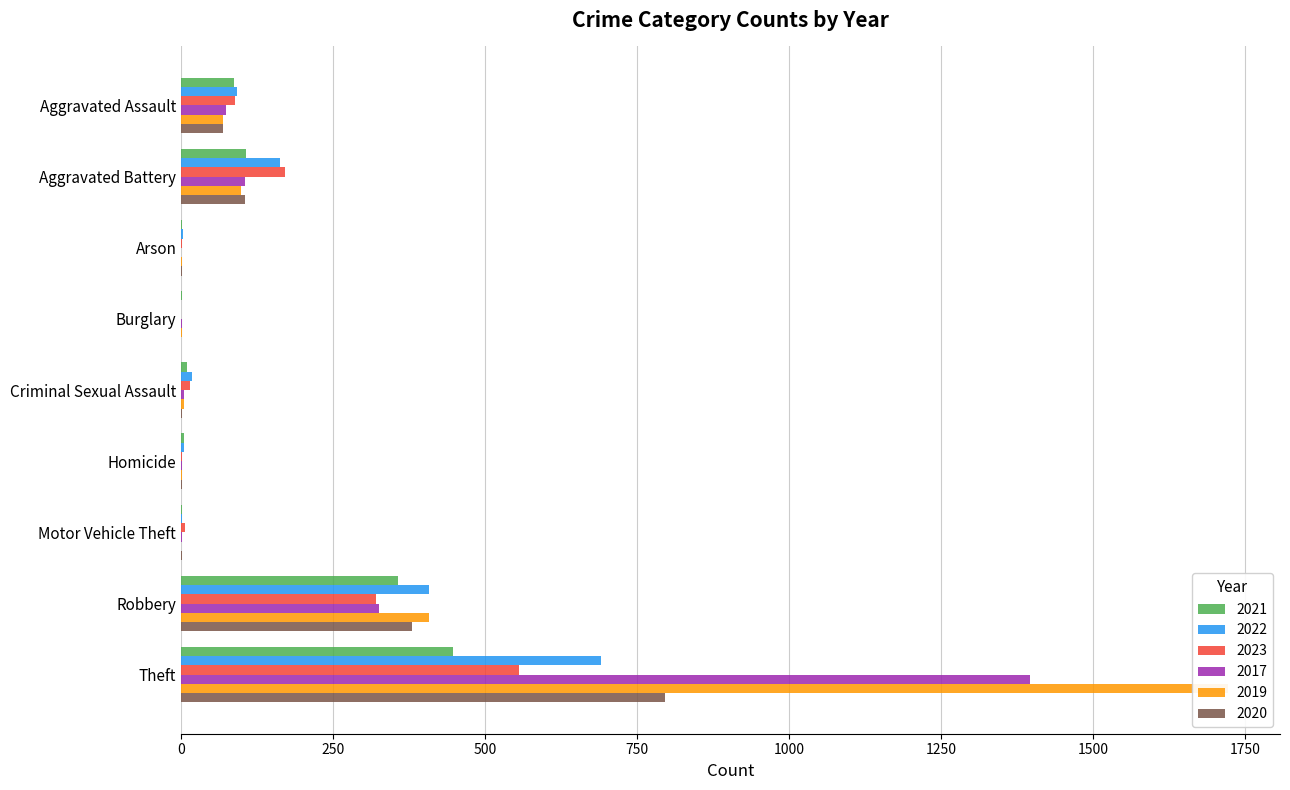

What is the difference between the highest and lowest values at Aggravated Assault?

24